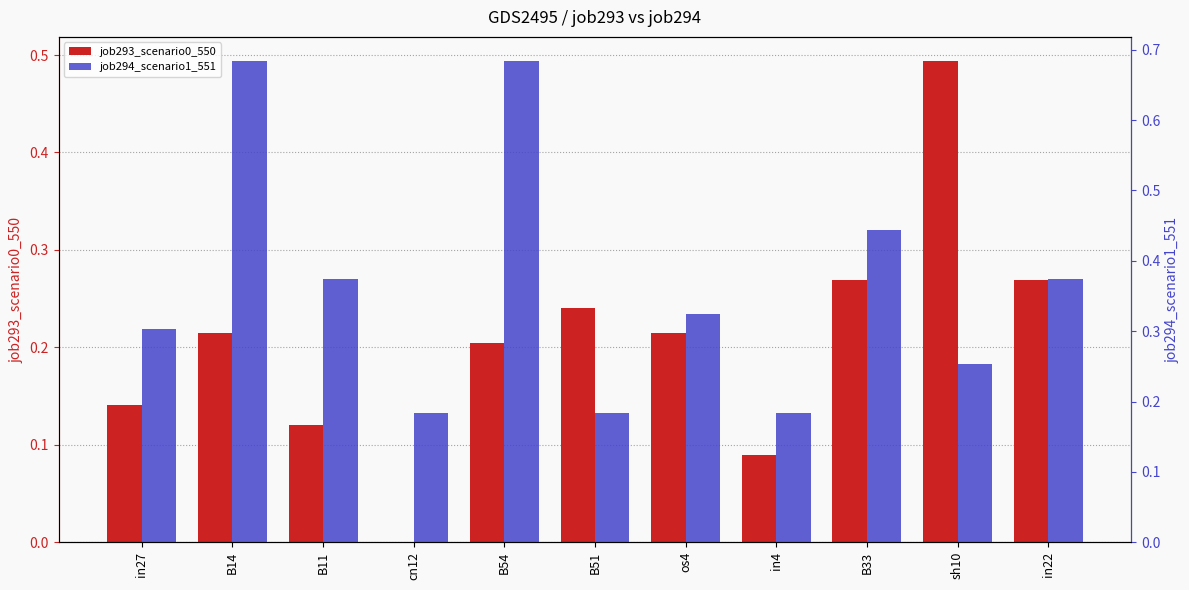

What is the difference between the maximum and minimum values in the job294_scenario1_551 series?

0.5